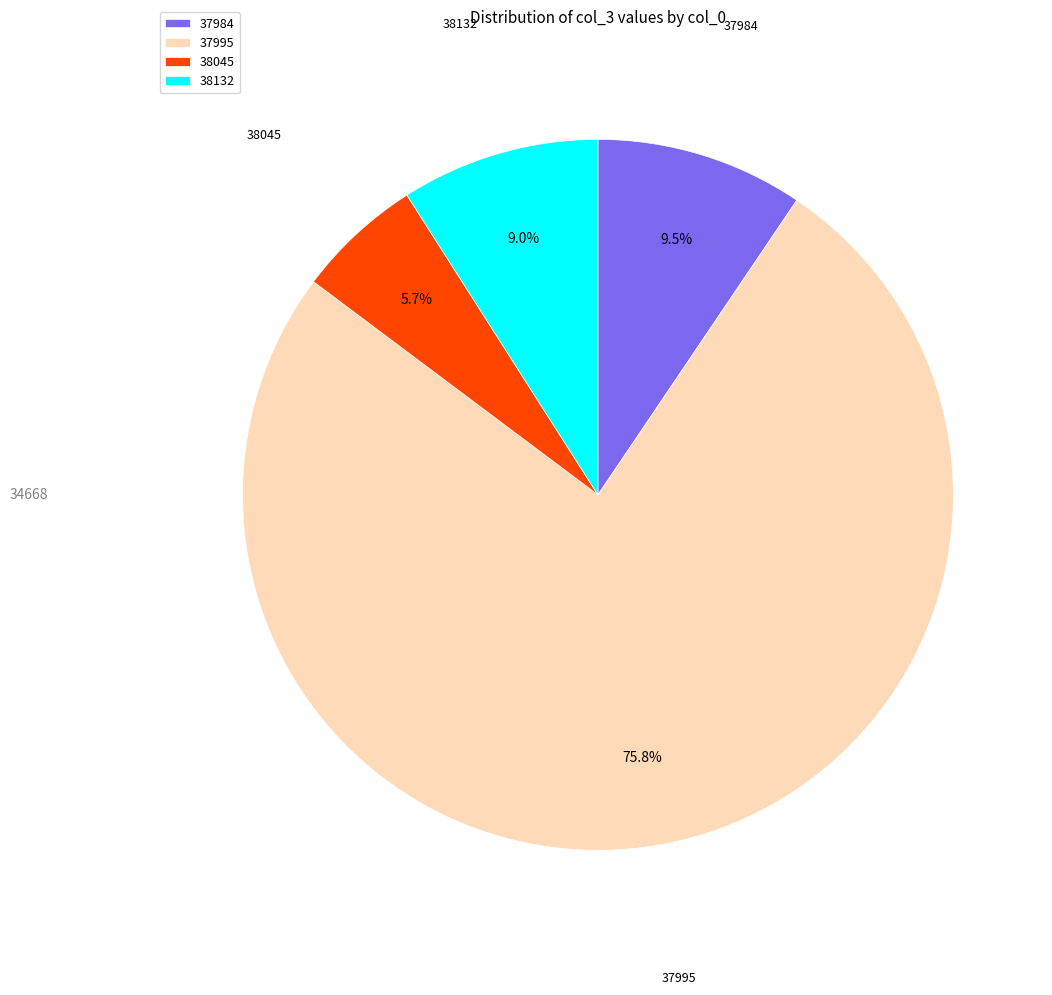

Does 37995 represent more than half of the total?

Yes